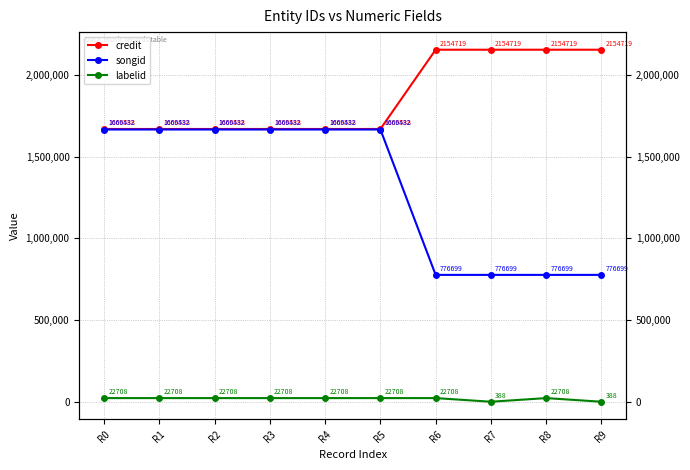

What is the spread (max minus min) of values at R2?

1646880